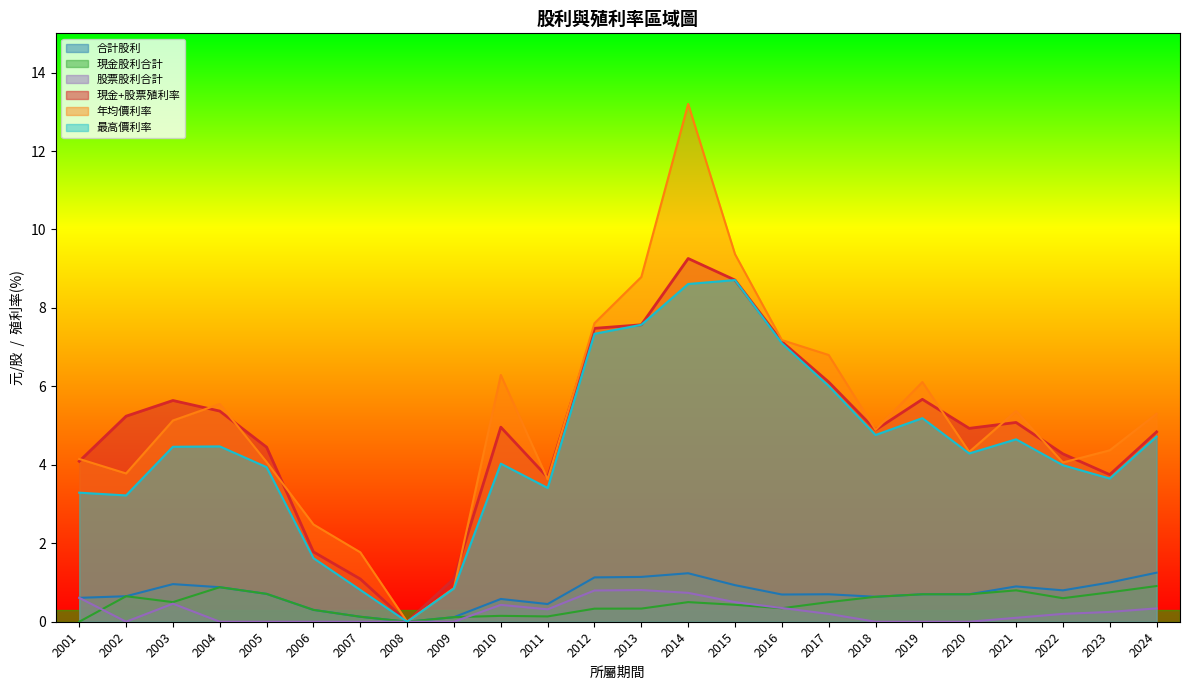

What is the spread (max minus min) of values at 2018?

4.9